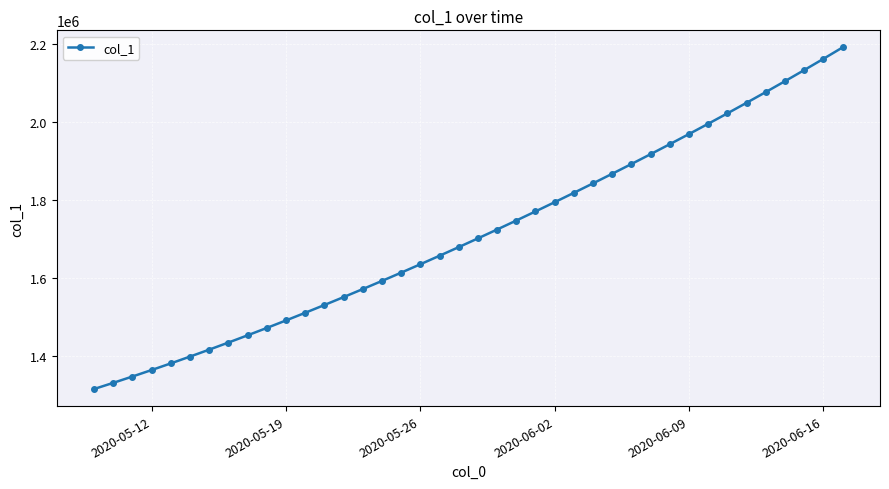

What is the value of the 21st point from the left?

1701853.6